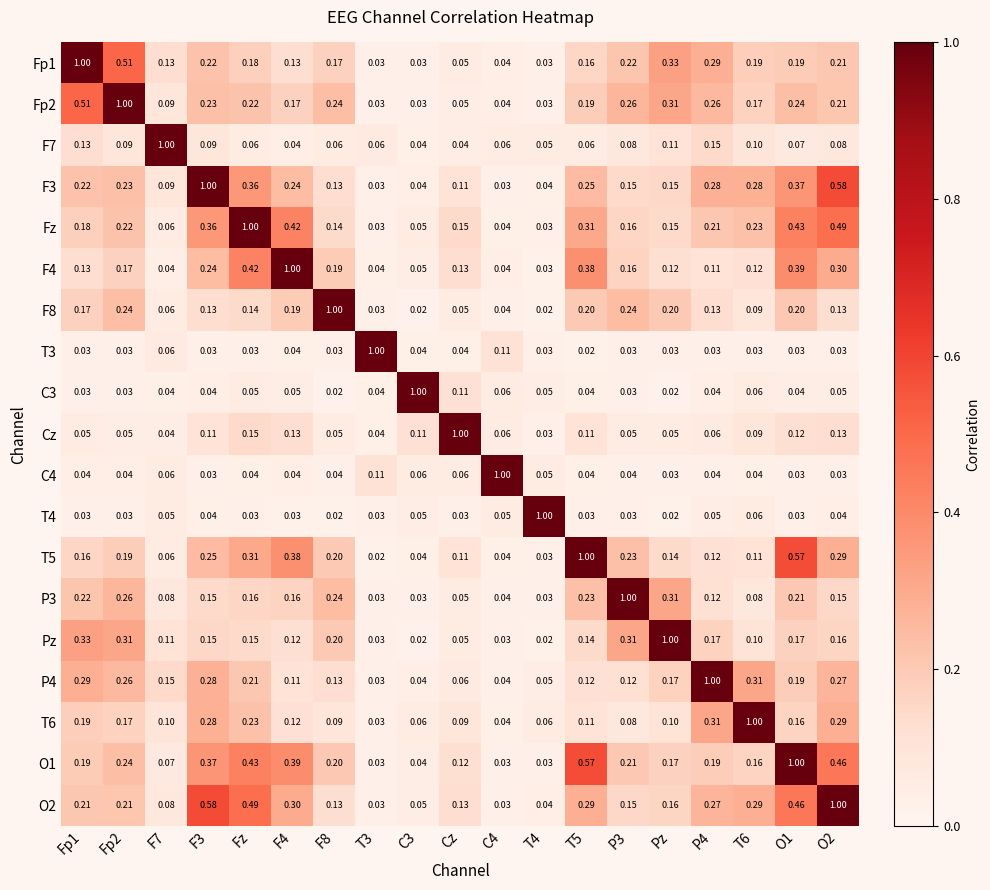

Is the value of F7 at T4 greater than the value of C3 at T5?

Yes